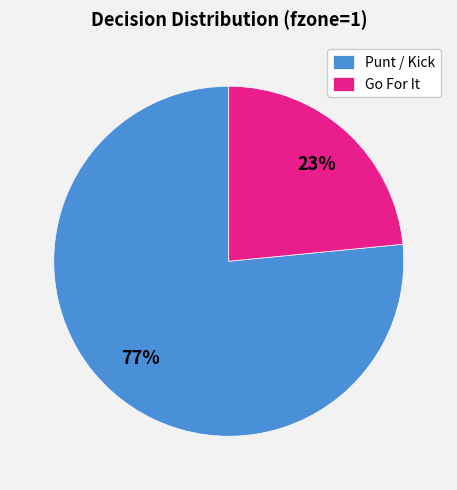

What percentage is the Go For It slice, to the nearest percent?

23%